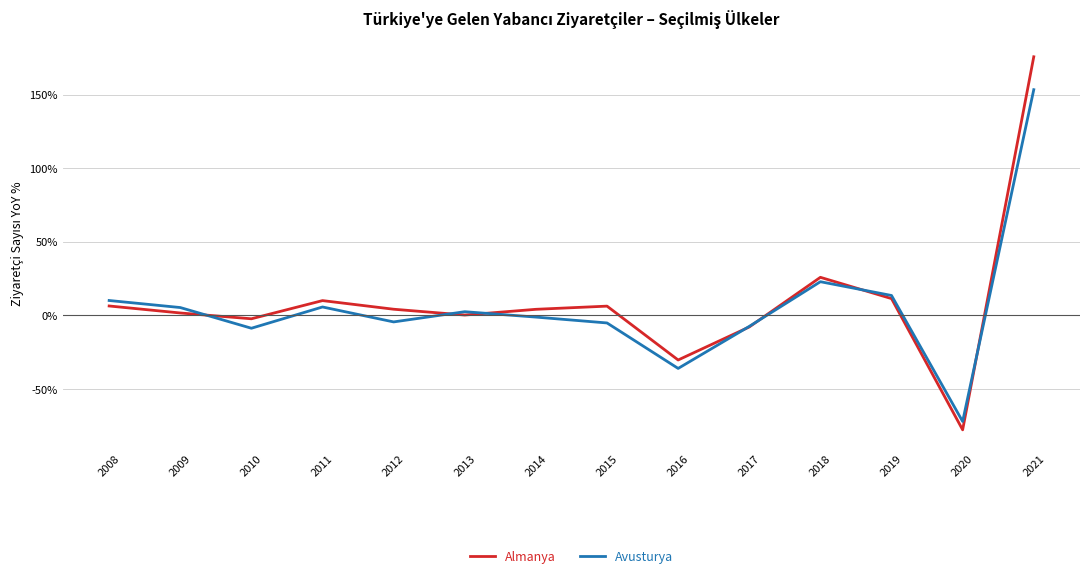

True or false: Almanya has a value of 6.3 at 2015.

True